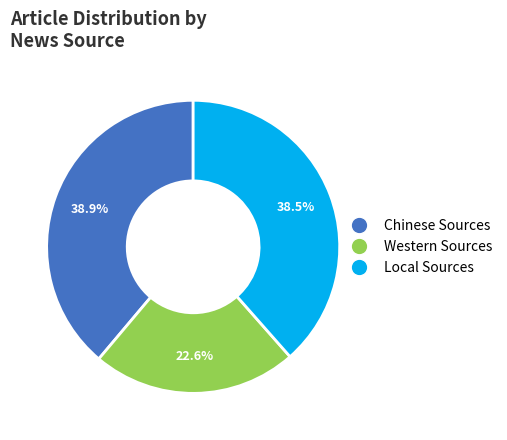

Count the number of slices in the pie.

3